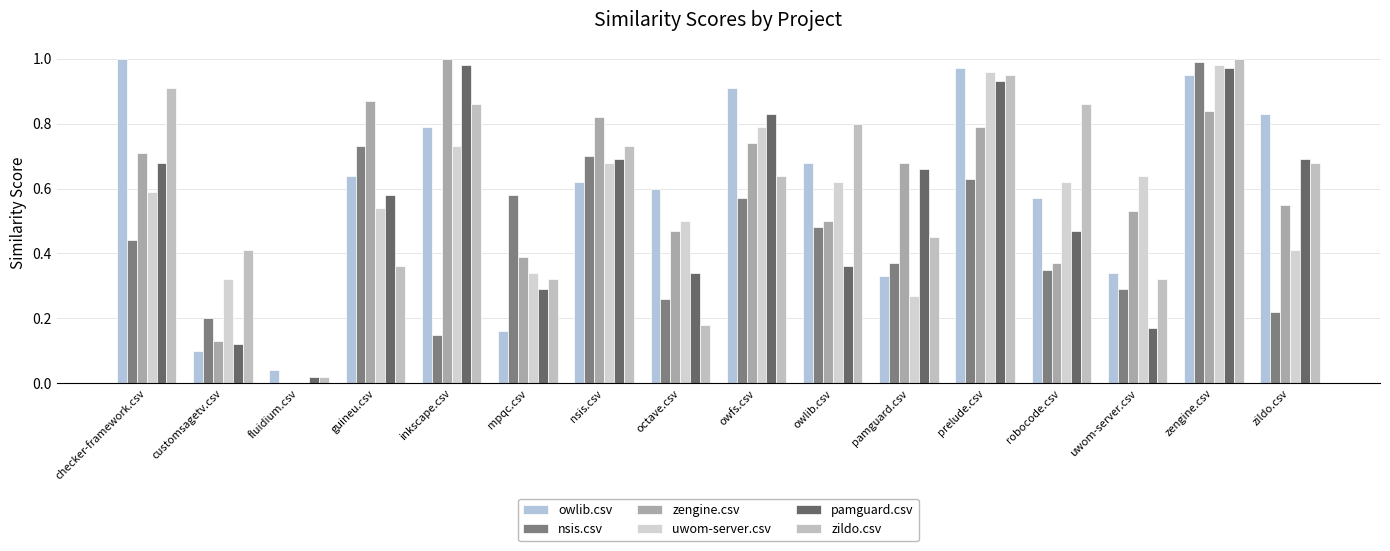

Which series changed the most between customsagetv.csv and owfs.csv?

owlib.csv